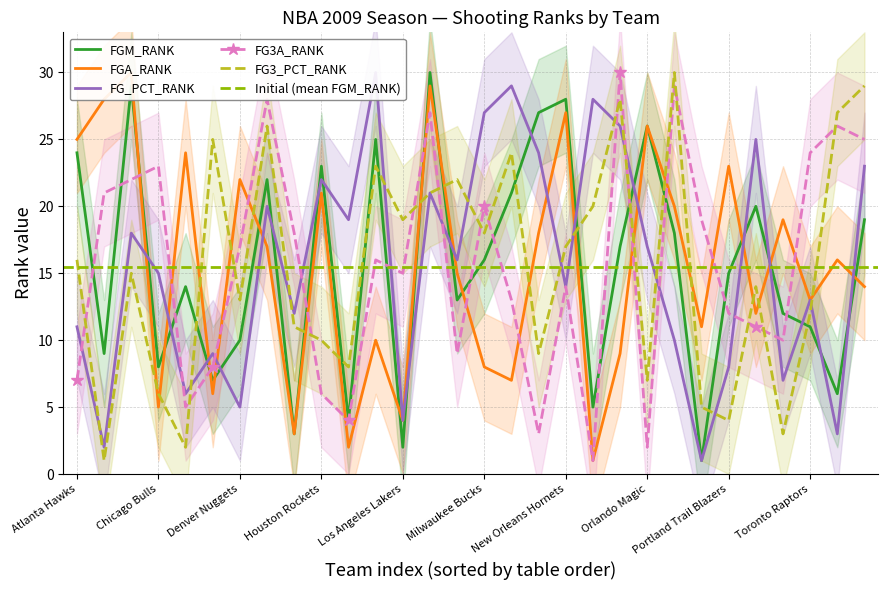

How many times do FG_PCT_RANK and FG3A_RANK cross each other?

11